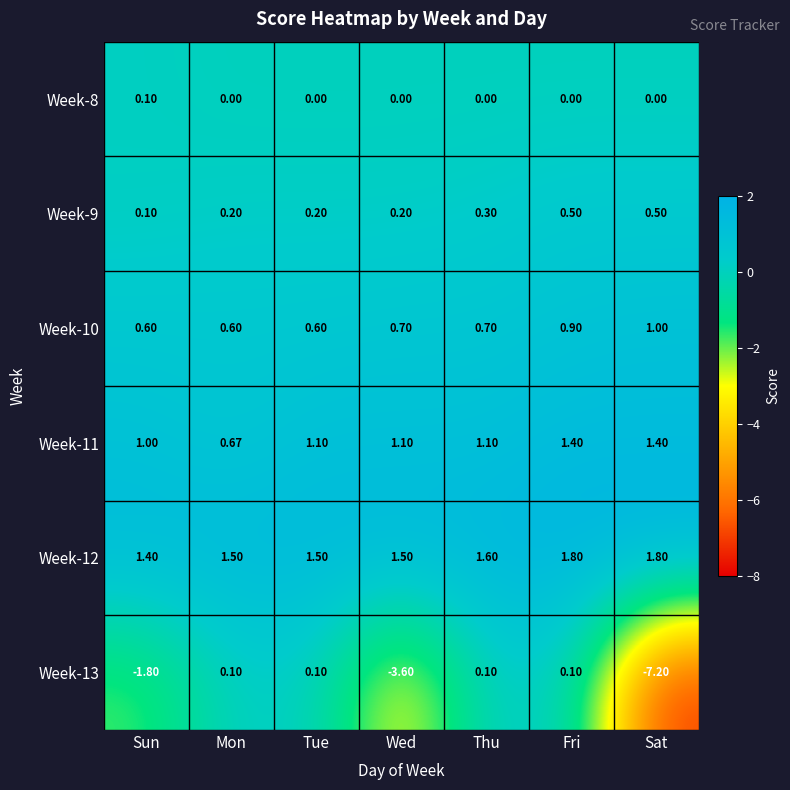

At how many categories does at least one series exceed -6?

7